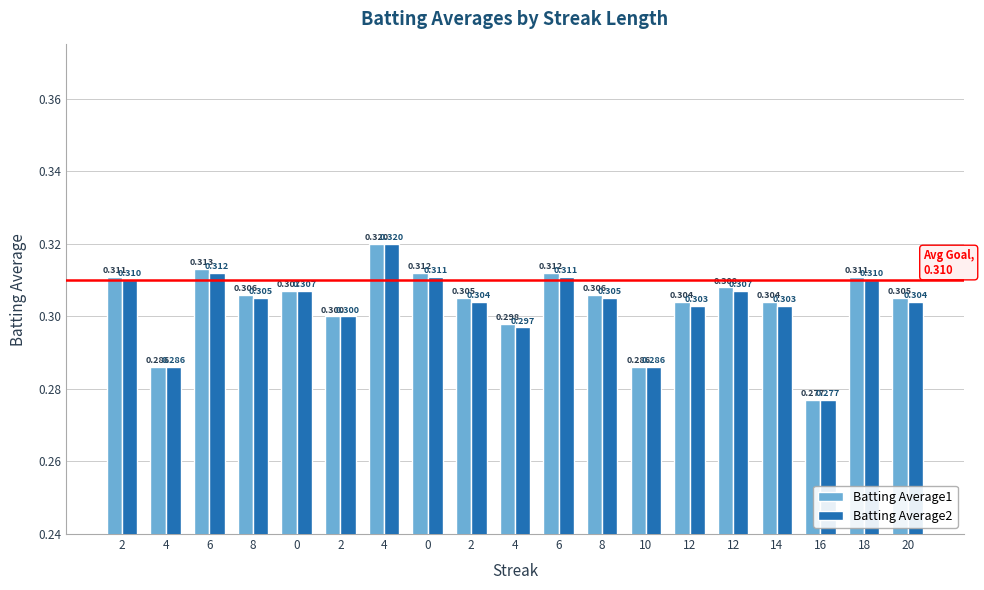

Which category has the highest value in the Batting Average1 series?

4